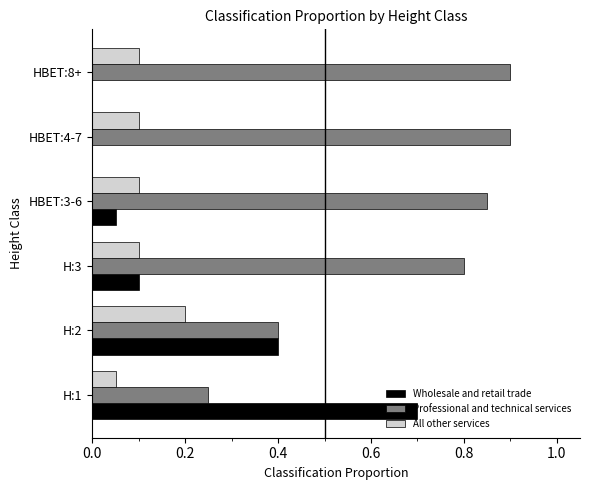

The Professional and technical services series shows 0.8 at H:3. True or false?

True